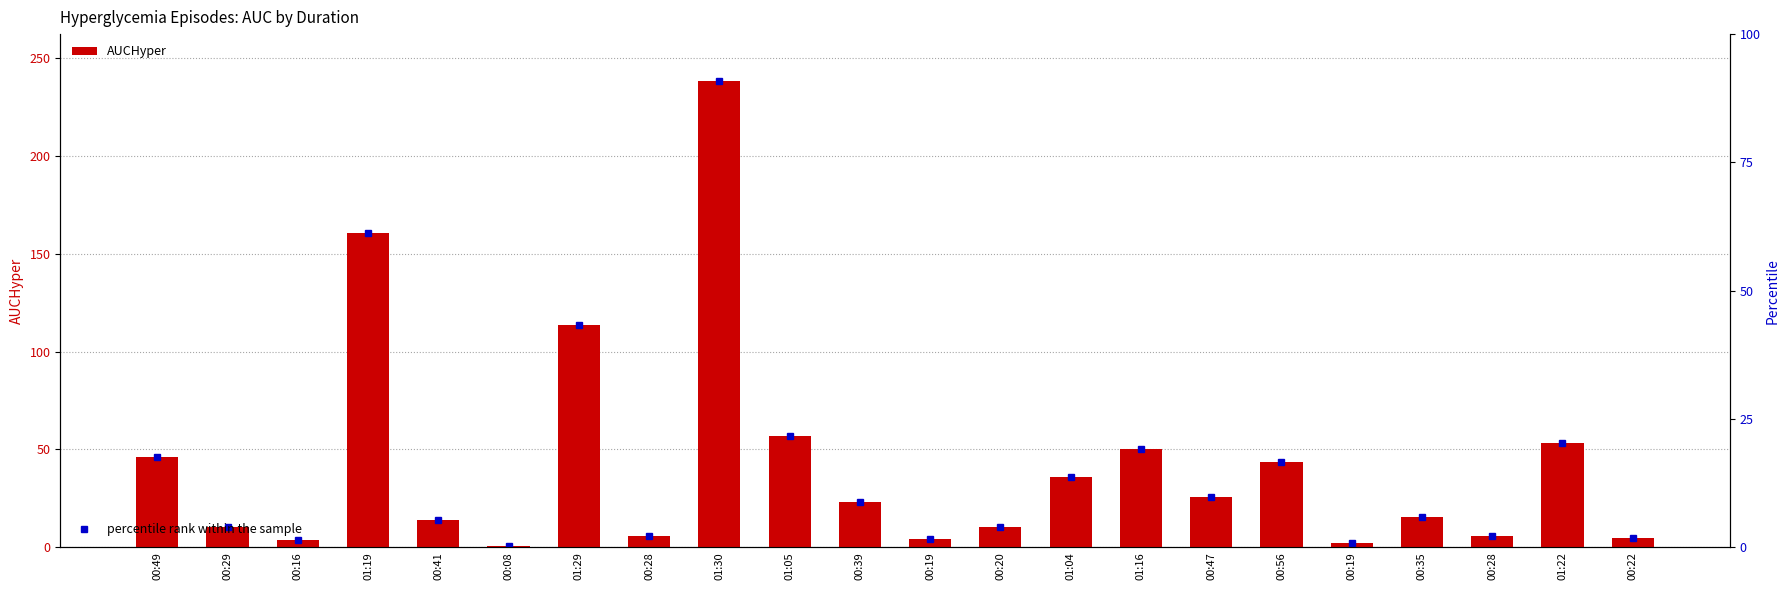

Which category has the lowest value across all series?

00:08